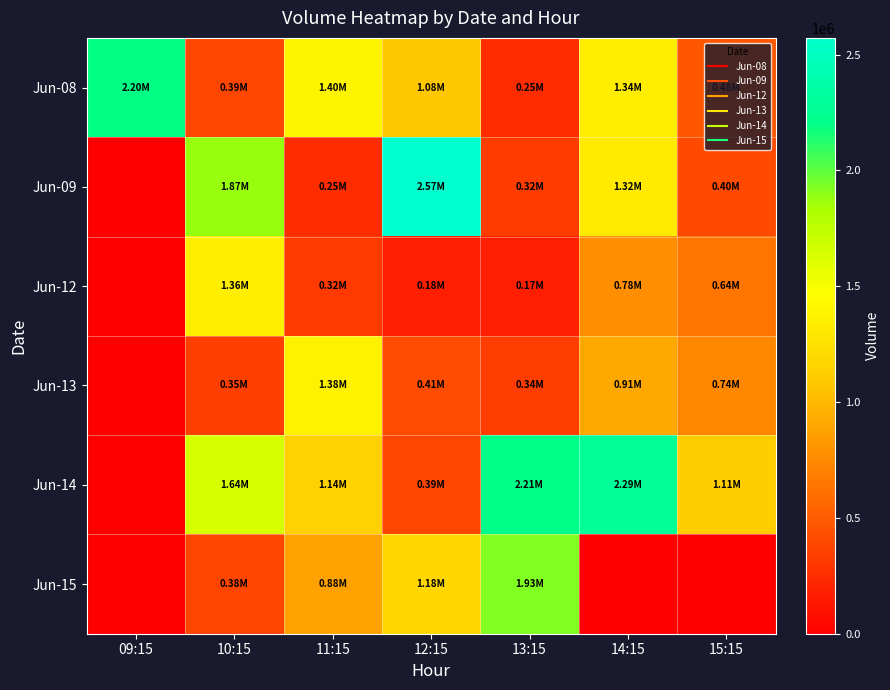

Which series has the largest range (max minus min)?

Jun-09